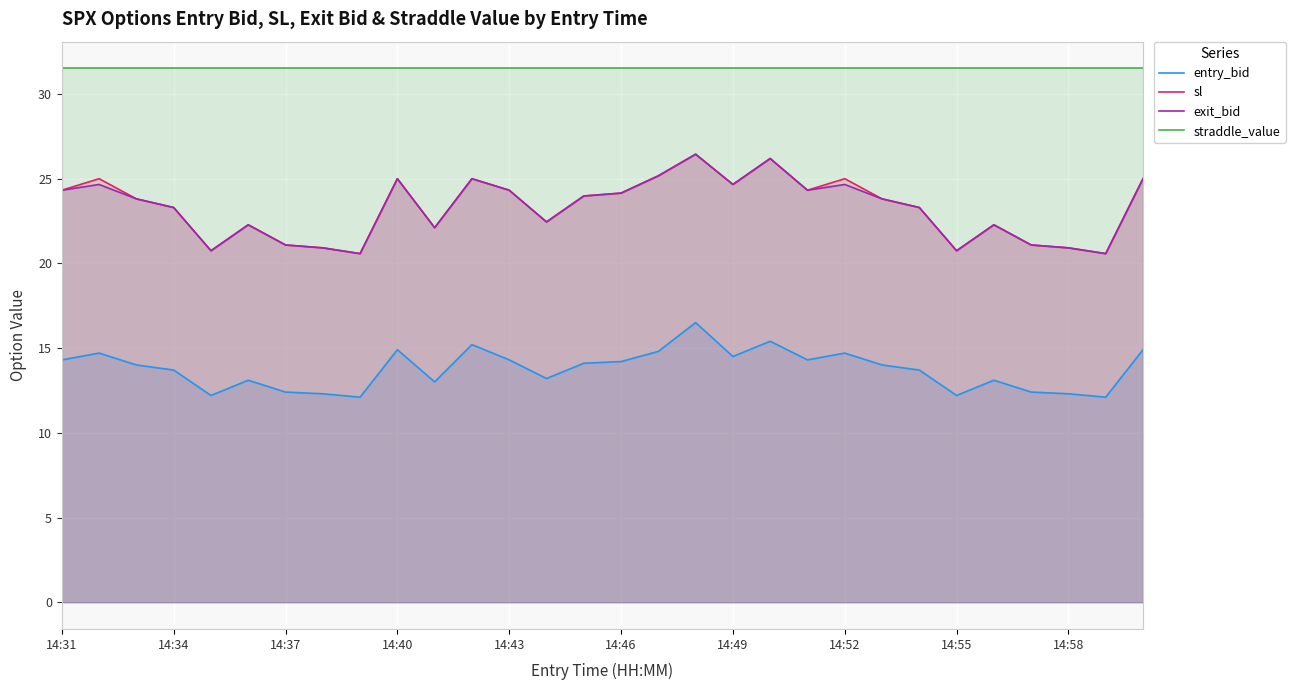

Is it true that sl equals 8.2 at 14:34?

False